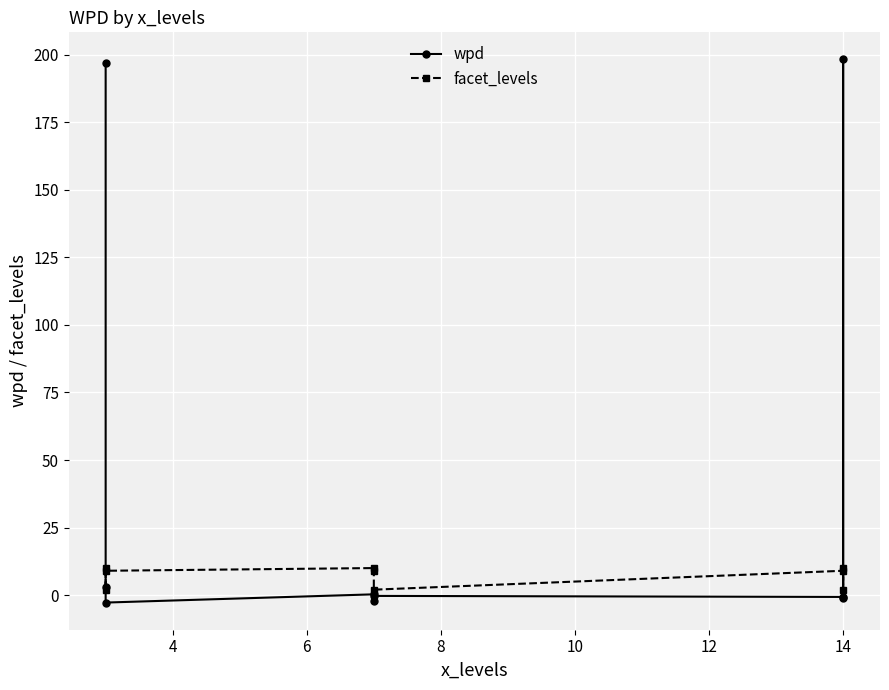

How many lines are shown in the chart?

2